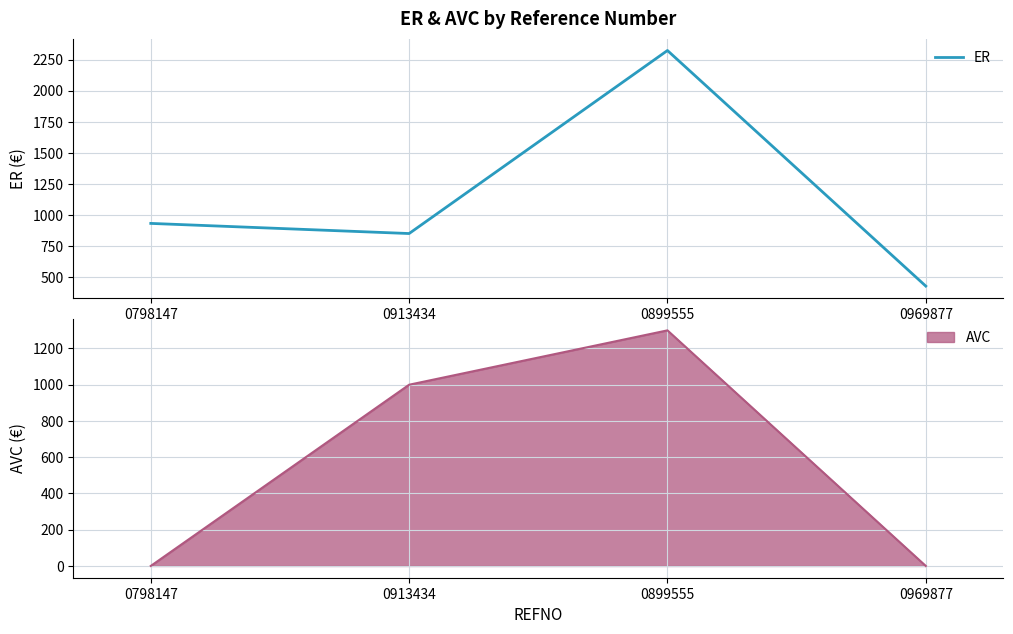

At which label does ER reach its minimum?

0969877